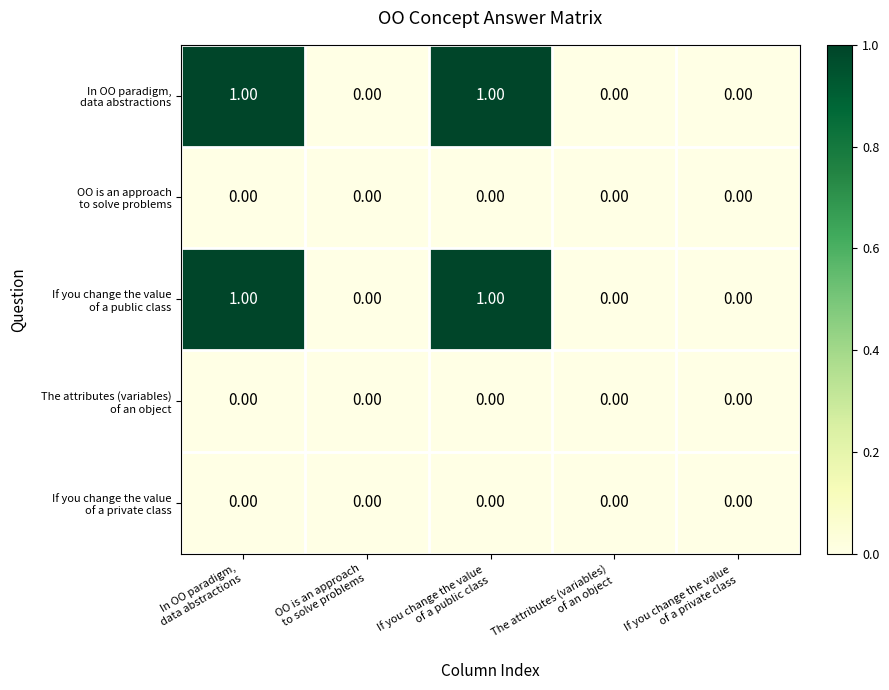

What is the greatest value displayed?

1